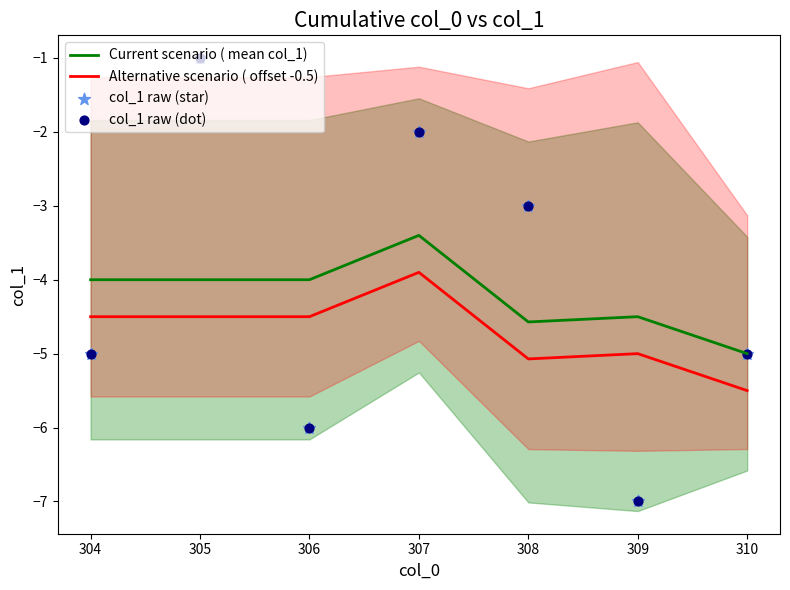

Which series has the widest spread of Y values?

col_1 raw (star)